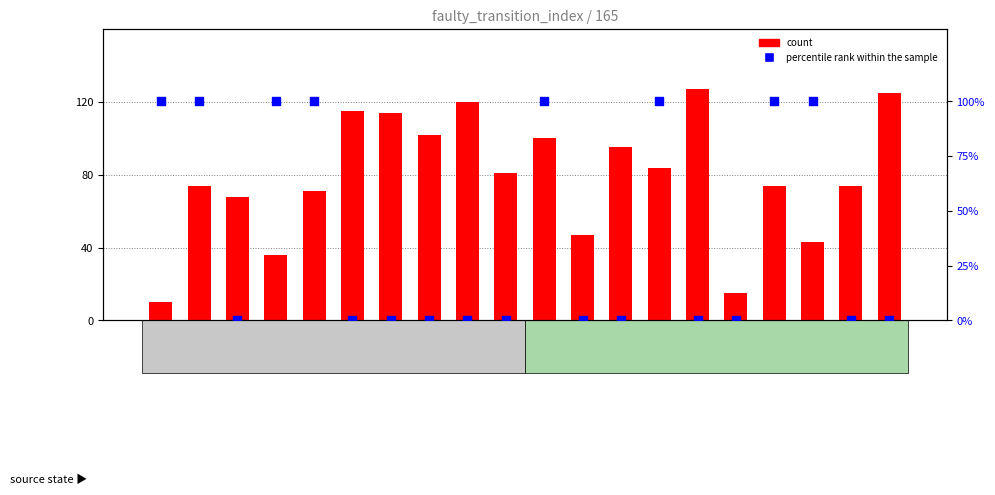

What is the total value across all series at state3-b?

102